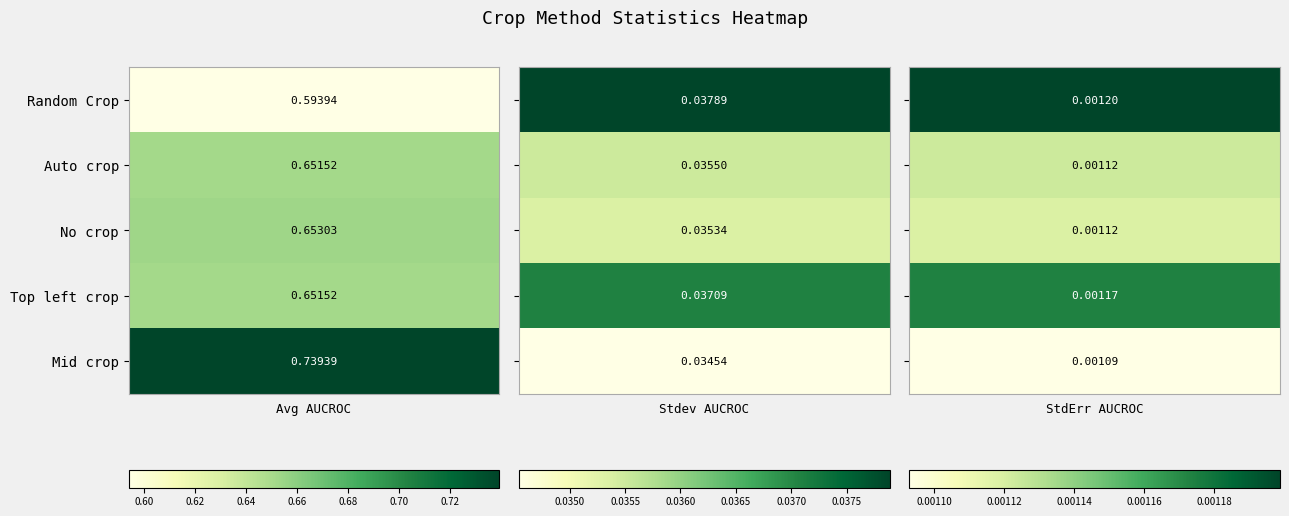

True or false: Random Crop has a value of 0.8 at Random Crop.

False